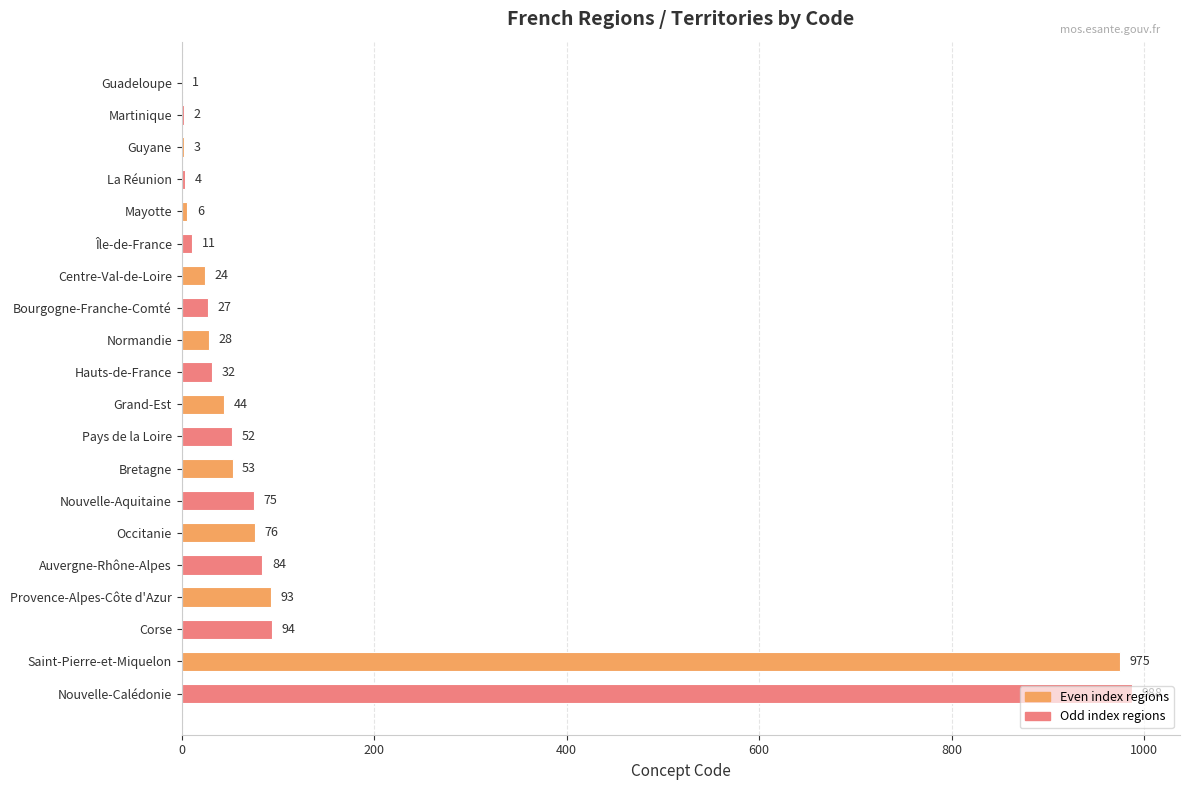

True or false: the data shows 11 at Grand-Est.

False